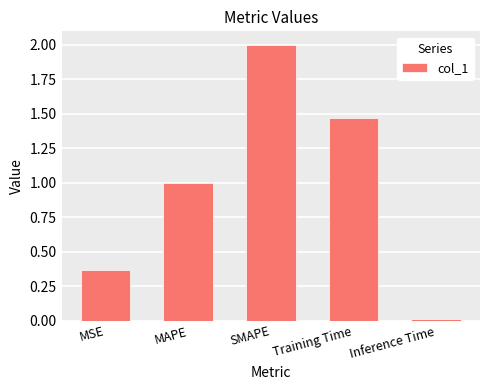

Is it true that the value at Inference Time is 0.0?

True